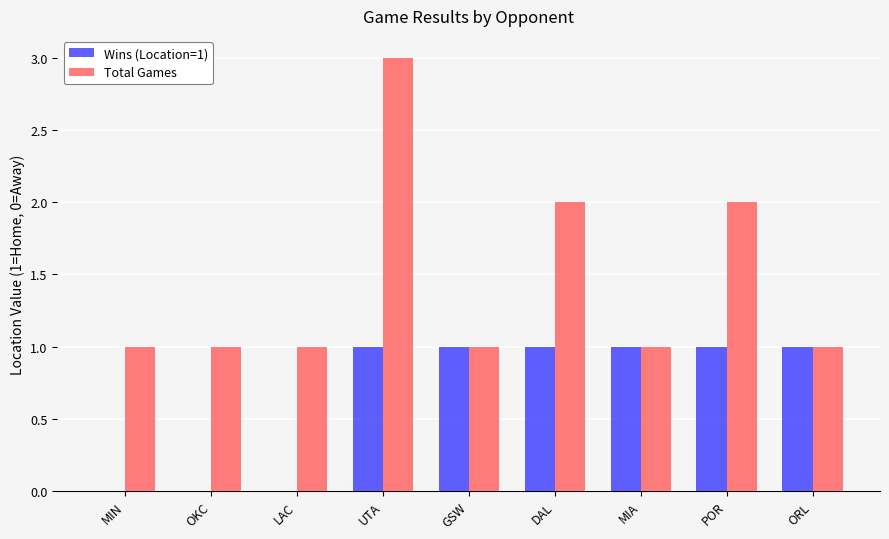

Which series has the widest spread of values?

Total Games